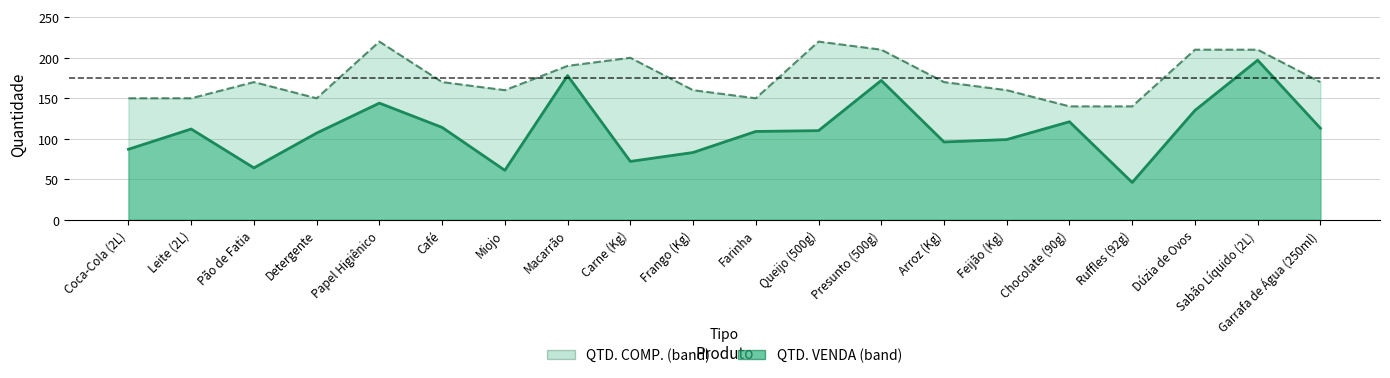

What is the spread (max minus min) of values at Chocolate (90g)?

19